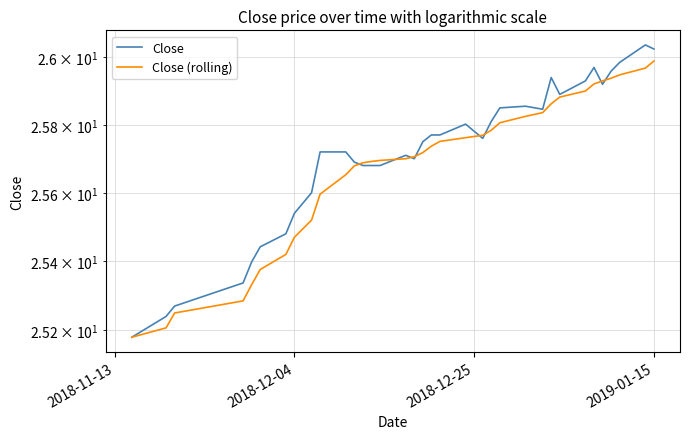

Which series has the widest spread of values?

Close